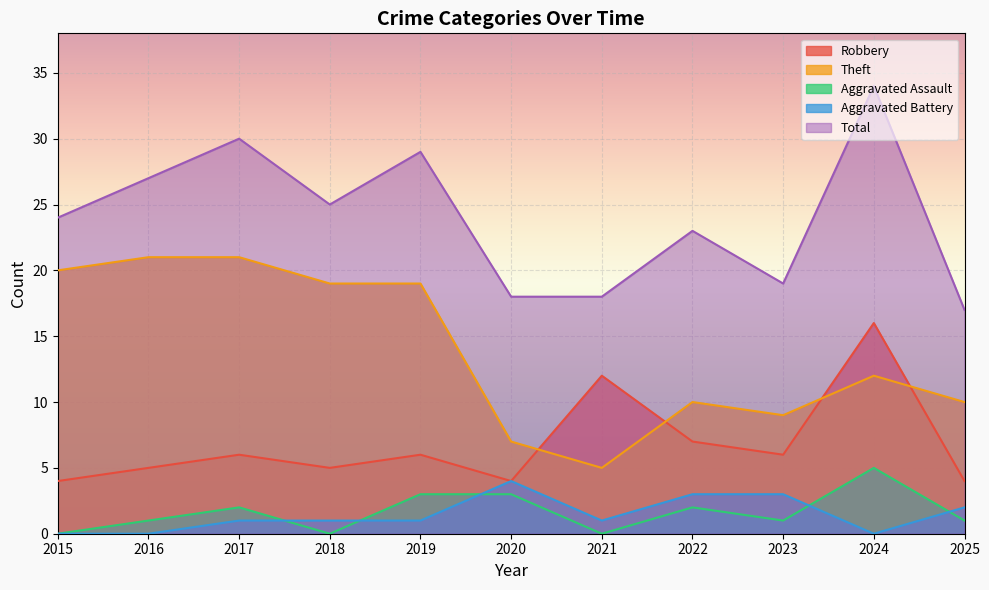

What is the difference between the maximum and minimum values in the Aggravated Battery series?

4